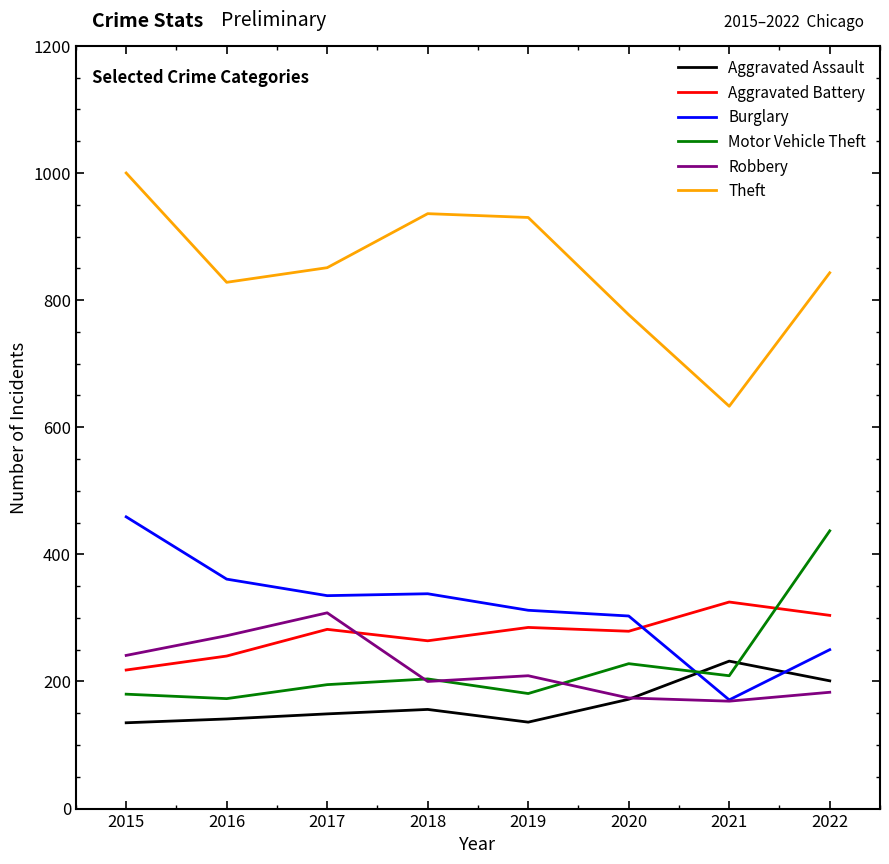

How many times do Robbery and Aggravated Assault cross each other?

1